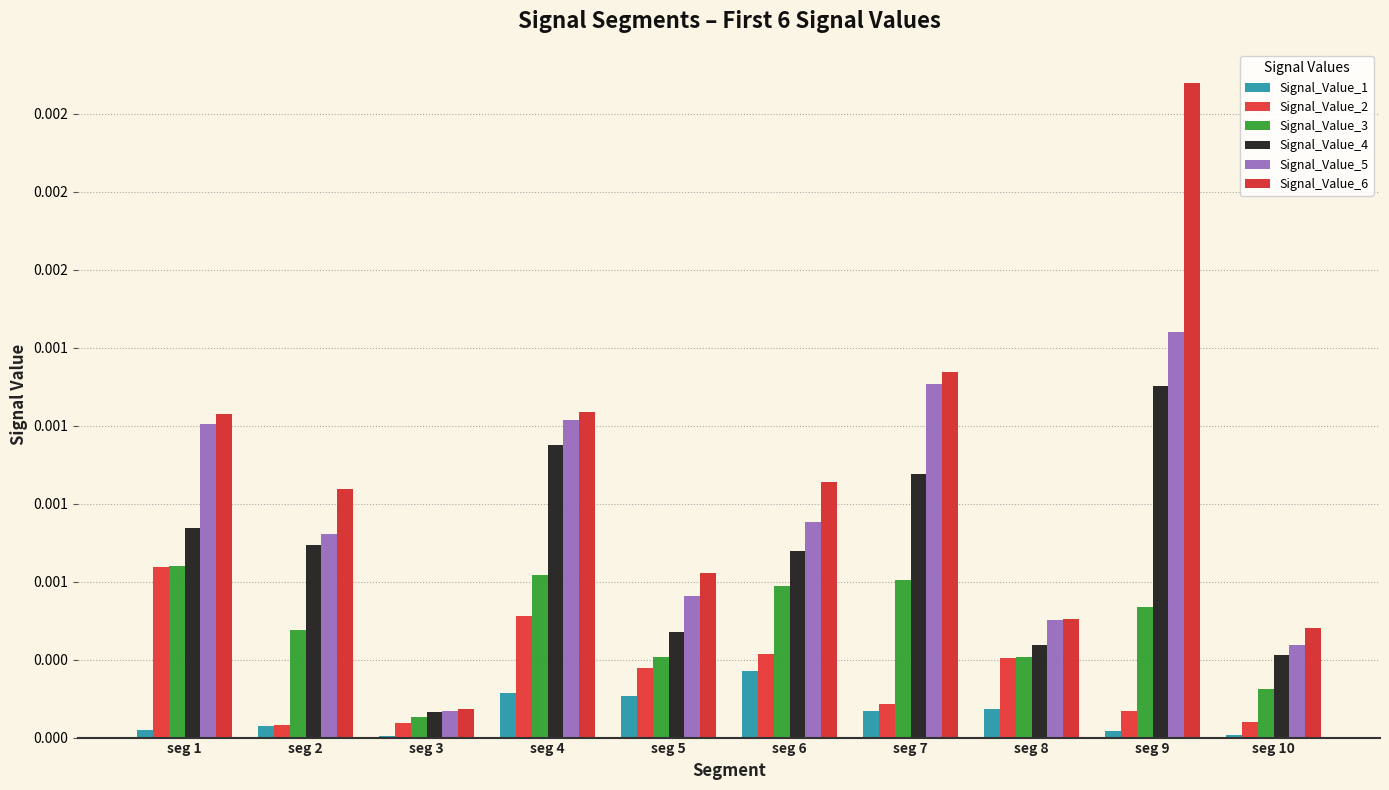

Is the value of Signal_Value_4 at seg 5 greater than the value of Signal_Value_2 at seg 8?

Yes